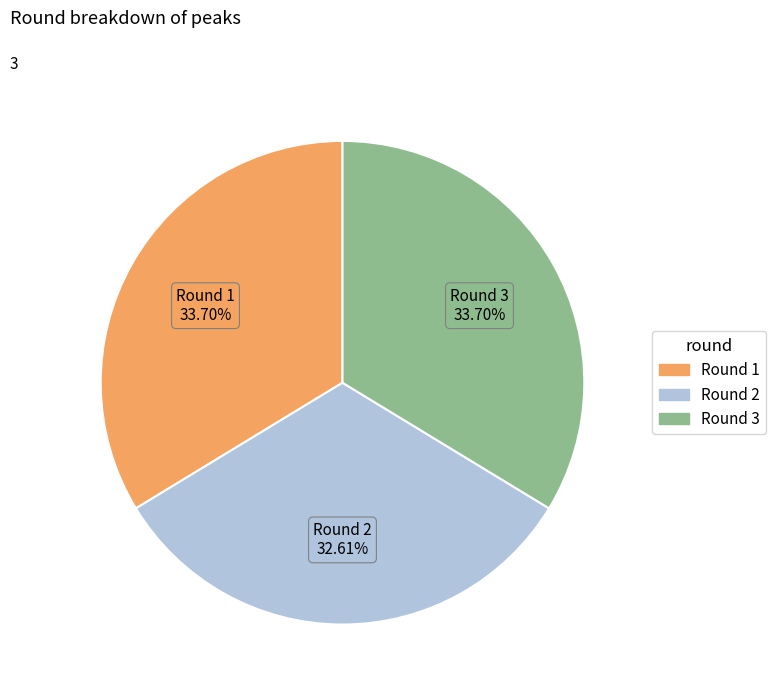

Is there any slice that represents more than half of the pie?

No